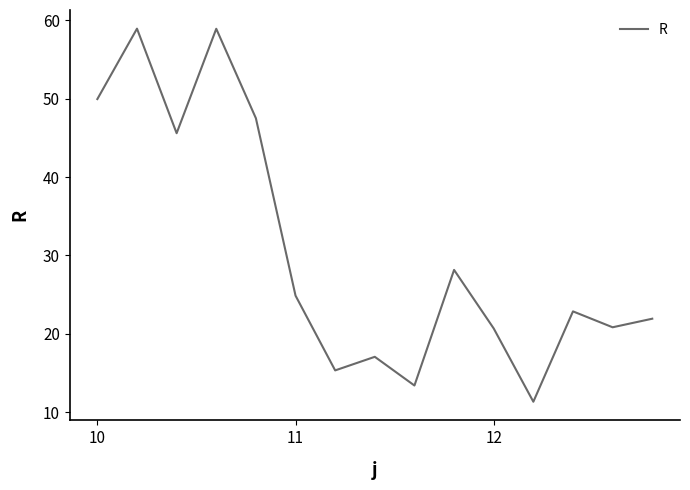

What is the greatest value displayed?

58.9